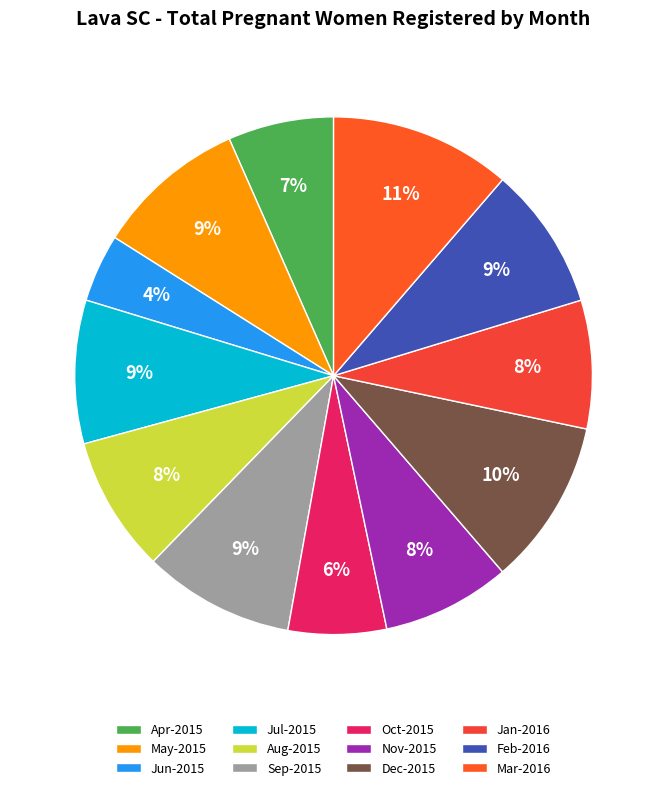

Does Aug-2015 account for over 50% of the chart?

No